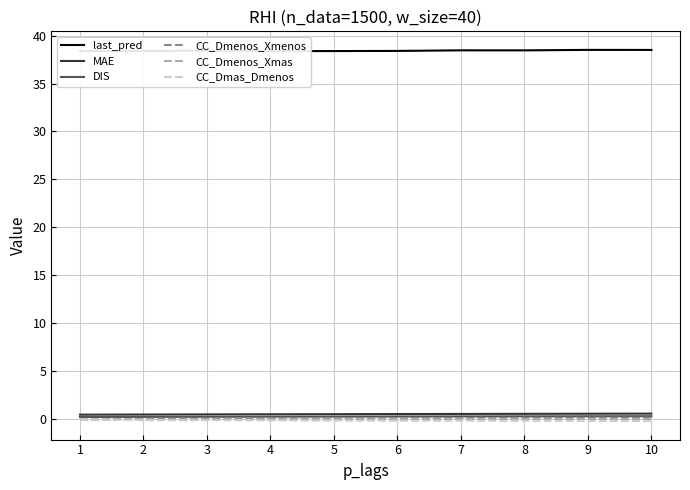

How many distinct data groups are displayed?

6